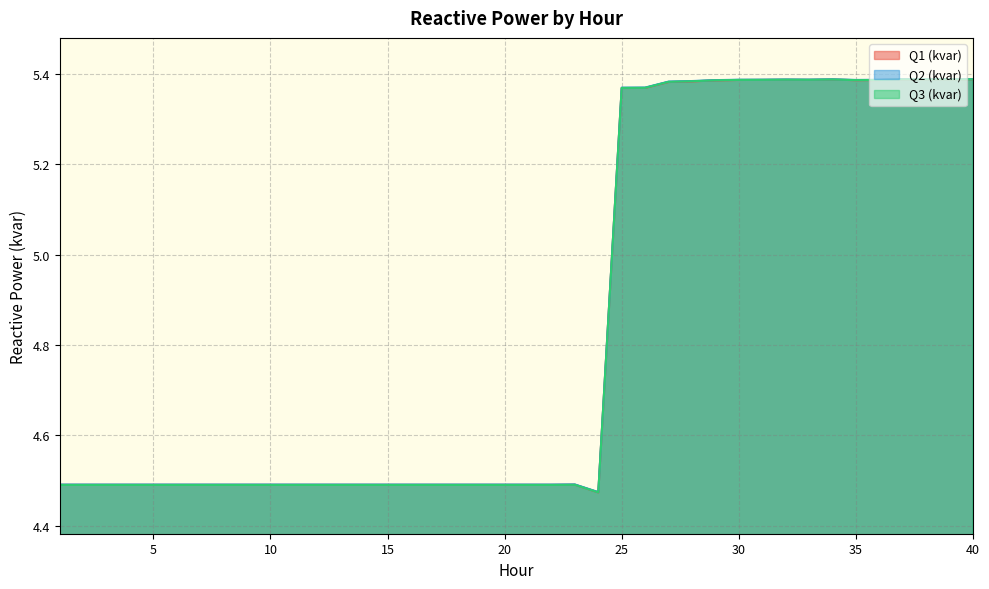

Is it true that Q3 (kvar) equals 8.4 at 34?

False